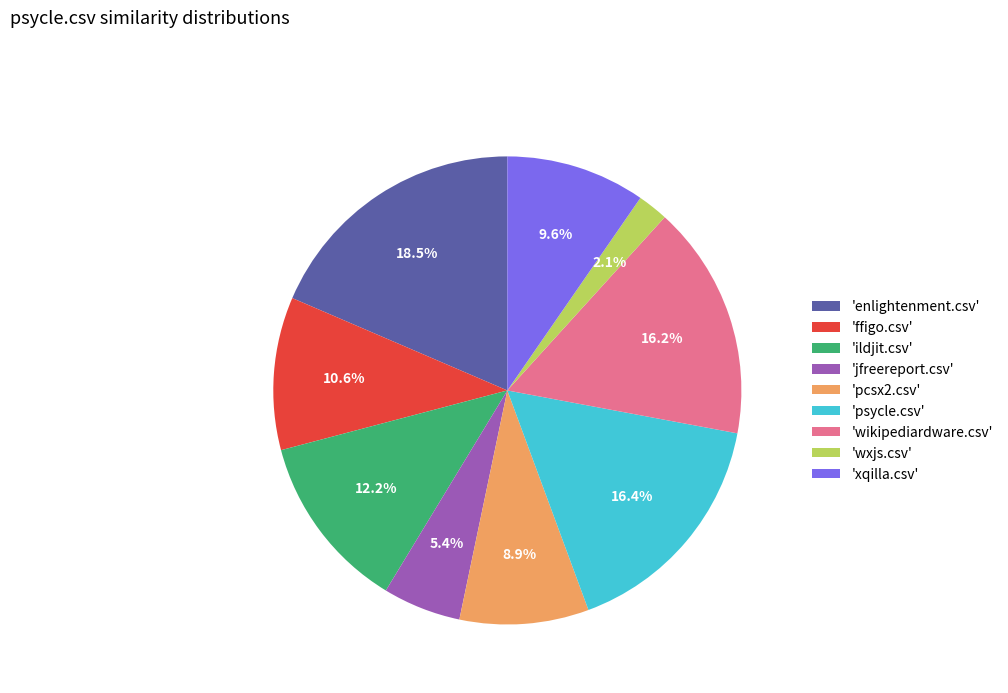

Which has a higher value, 'jfreereport.csv' or 'ffigo.csv'?

'ffigo.csv'